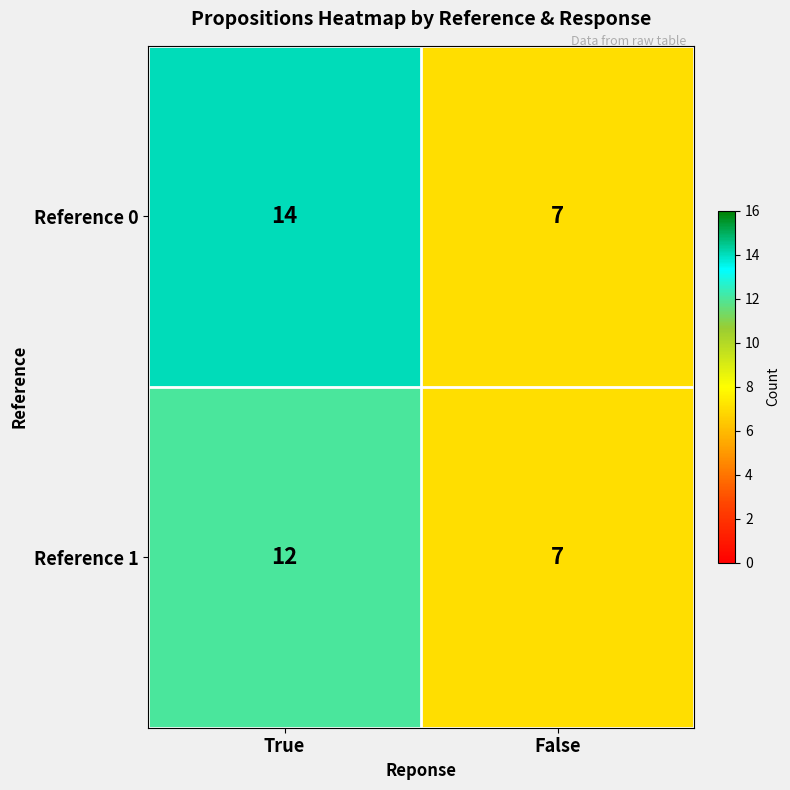

What is the greatest value displayed?

14